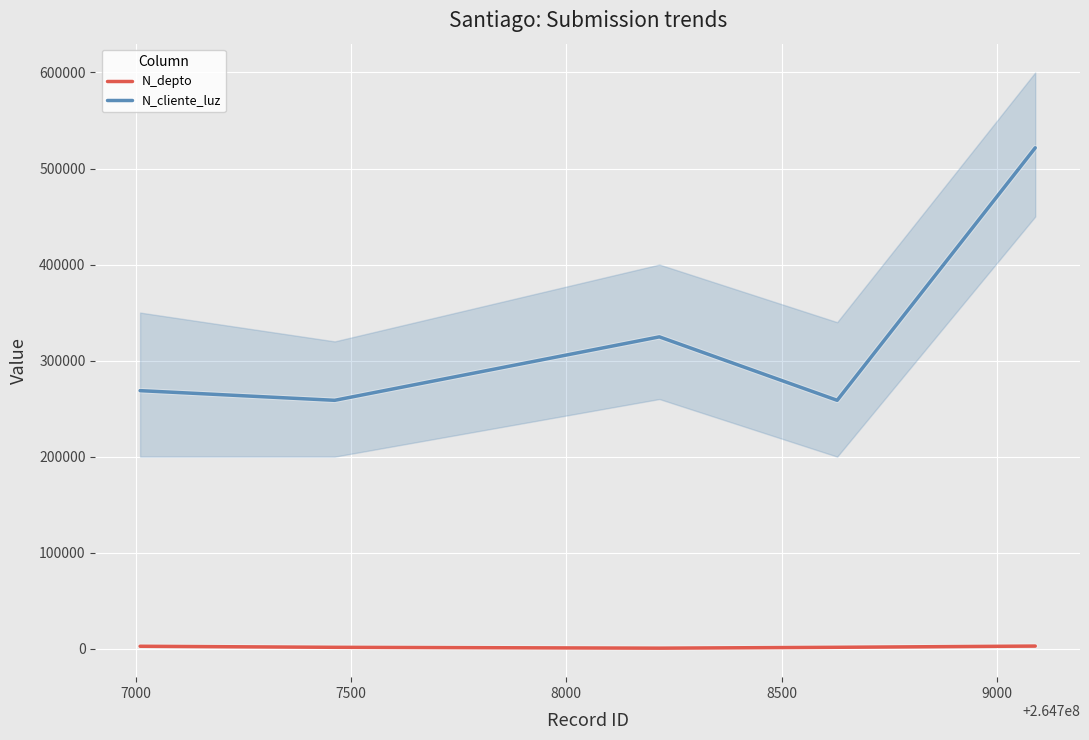

True or false: N_cliente_luz and N_depto cross at least once.

False